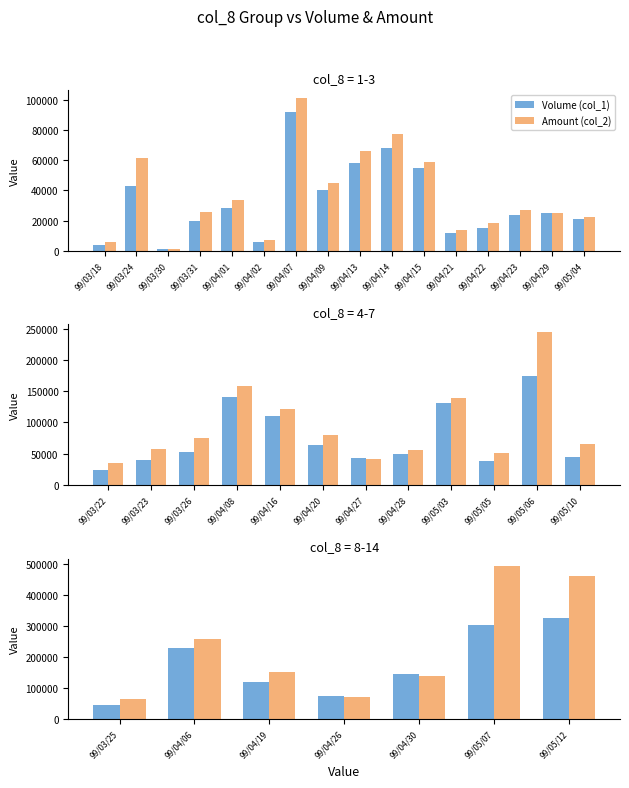

What is the value of the Volume (col_1) bar at the 1st from the left?

44000